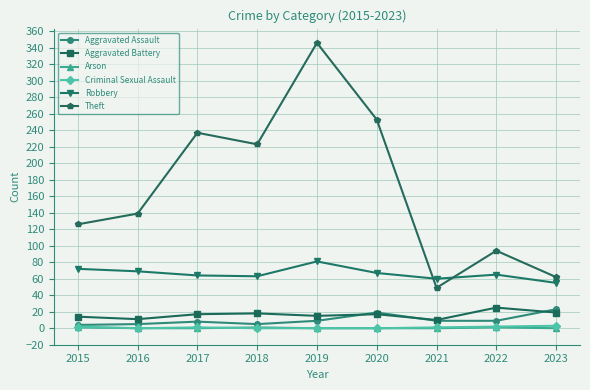

What is the spread (max minus min) of values at 2021?

60